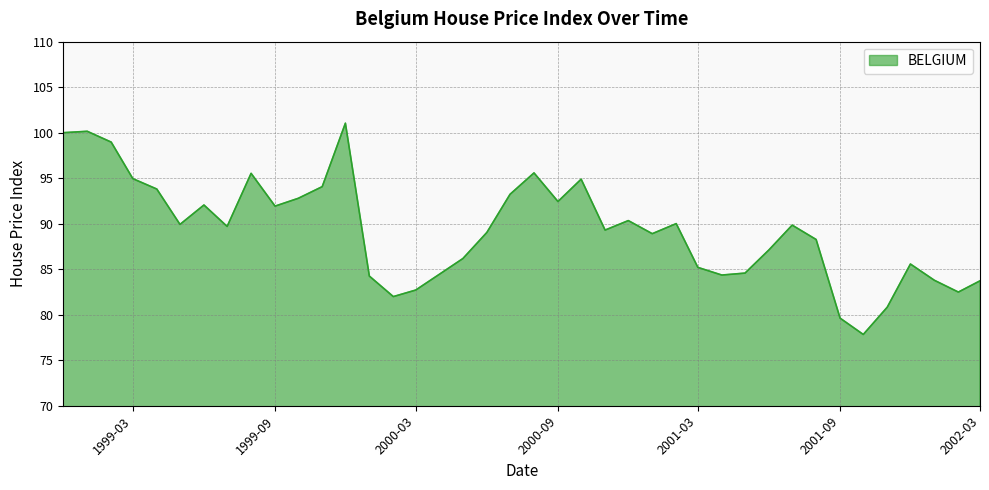

What is the greatest value displayed?

101.0